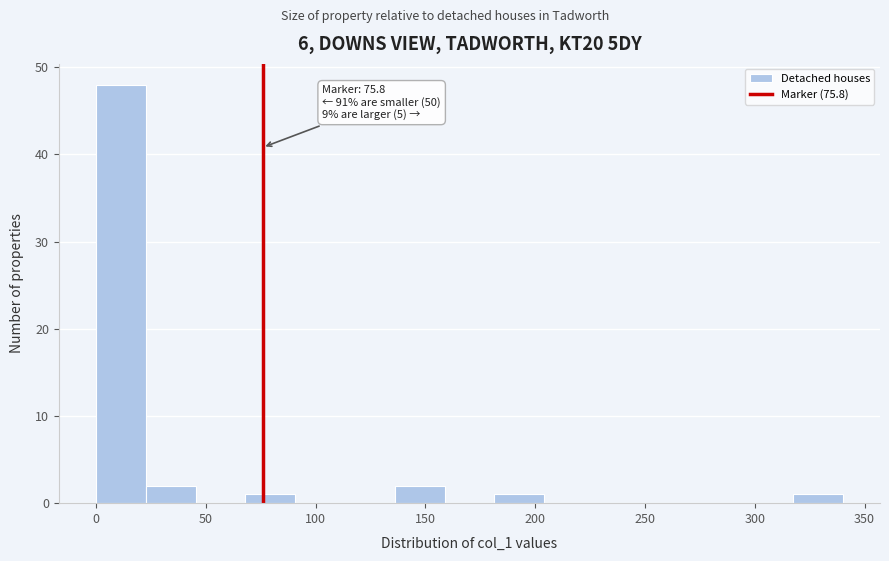

Over which range of the x-axis is the bar tallest?

0 to 25